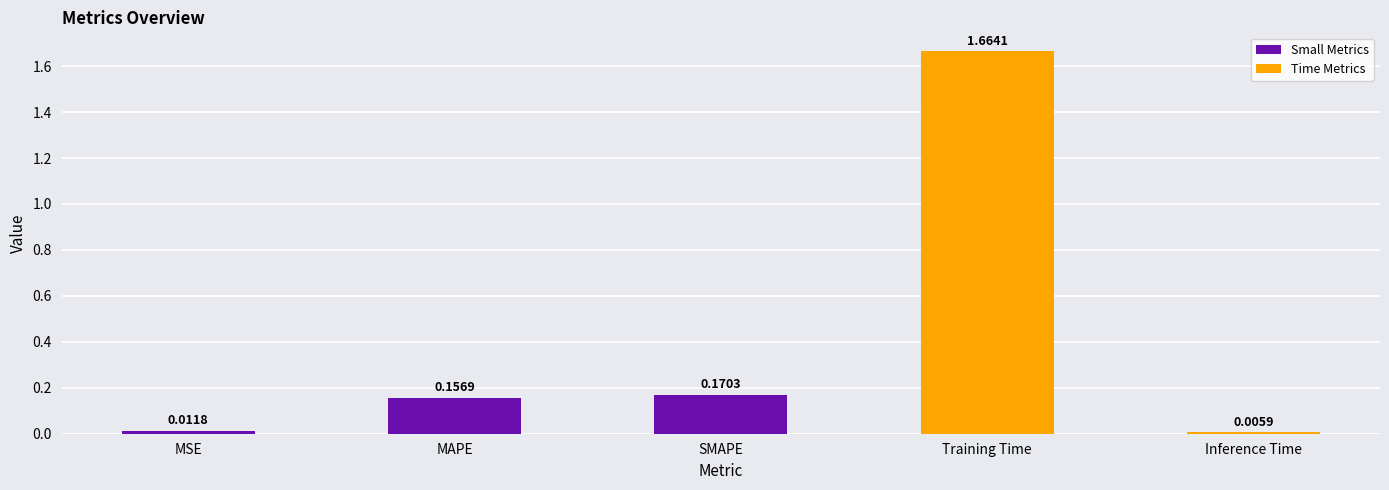

What is the label of the 2nd bar from the left?

MAPE